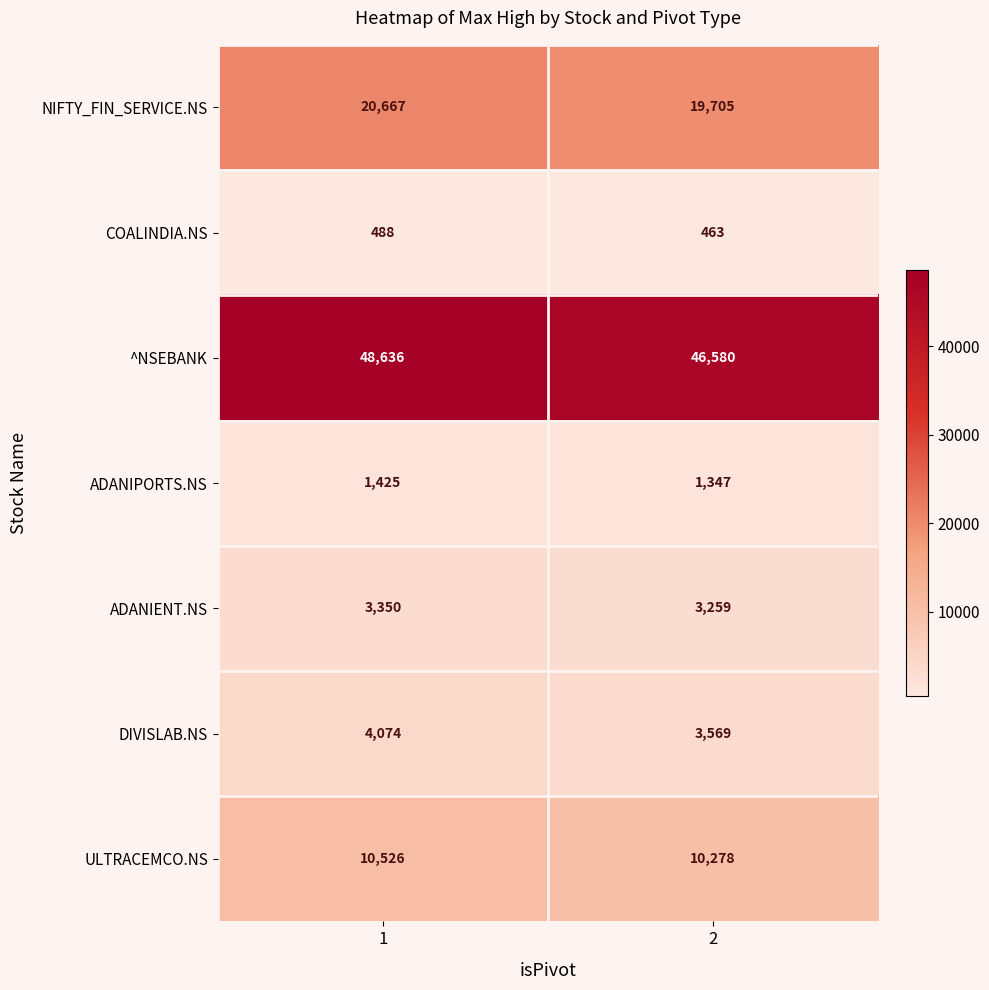

How many series are shown in this chart?

7